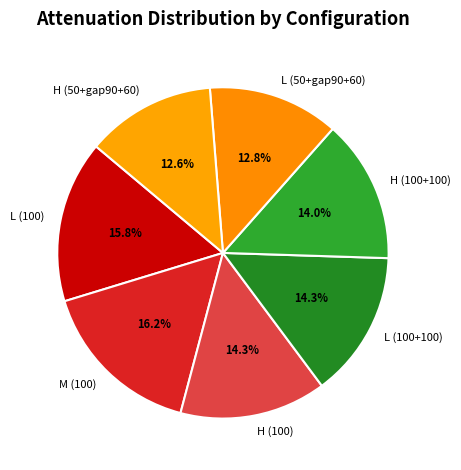

Approximately how many times larger is the value at L (100+100) compared to M (100)?

0.9